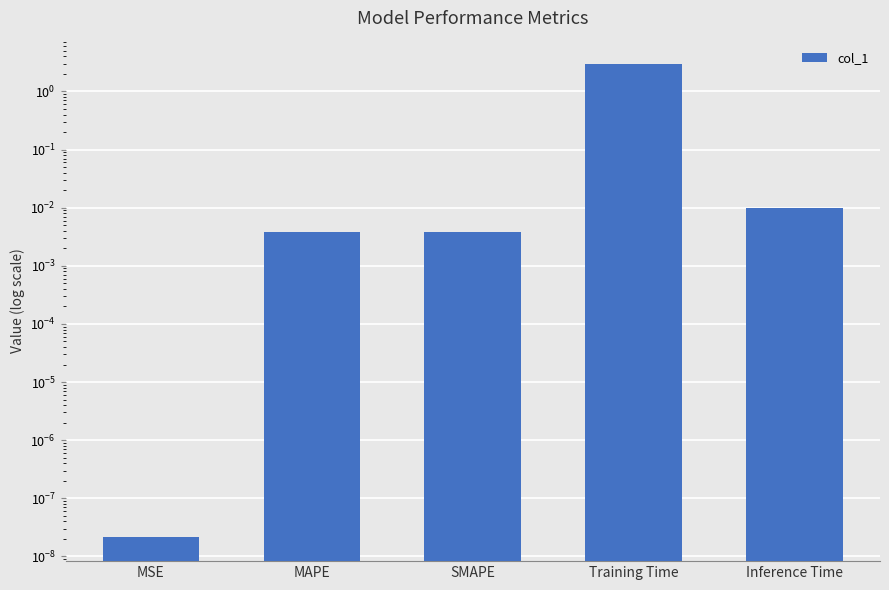

Reading right to left, extract all data points from this chart.

0.0	2.9	0.0	0.0	0.0